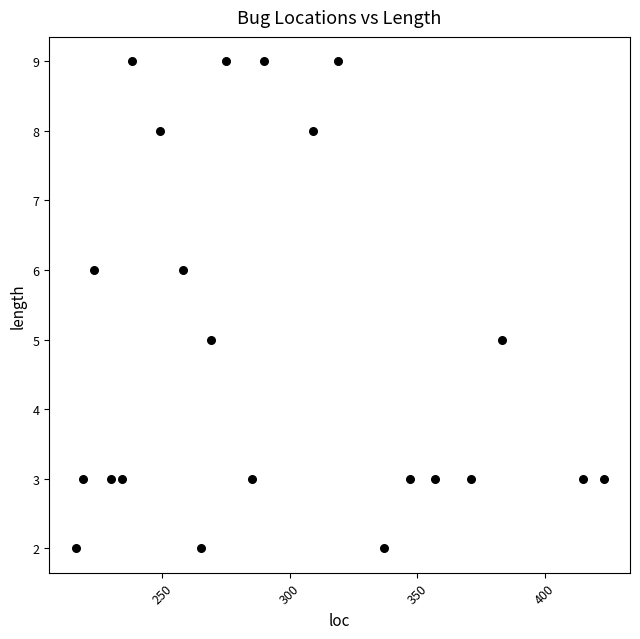

What is the range of Y values (max minus min)?

7